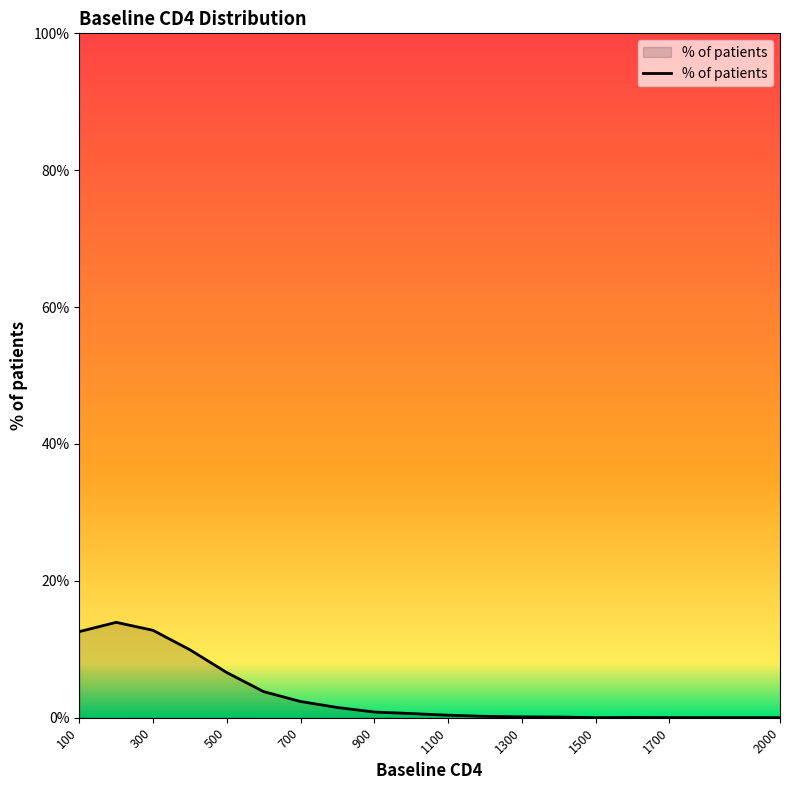

What is the difference between the maximum and minimum values?

13.9